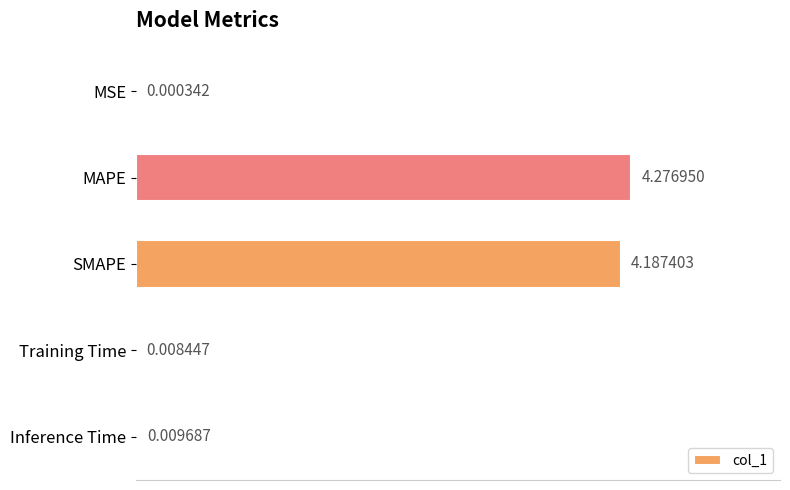

What is the average value?

1.7